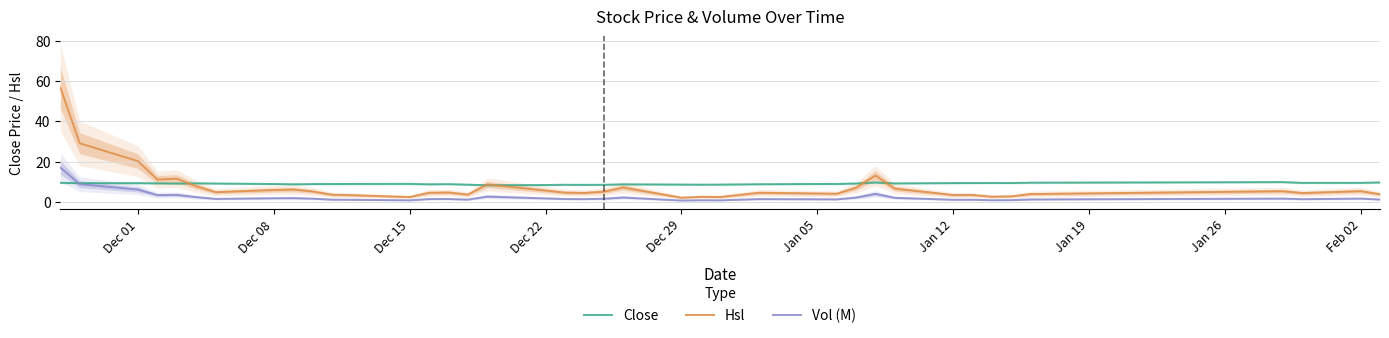

What is the maximum value shown in the chart?

56.8